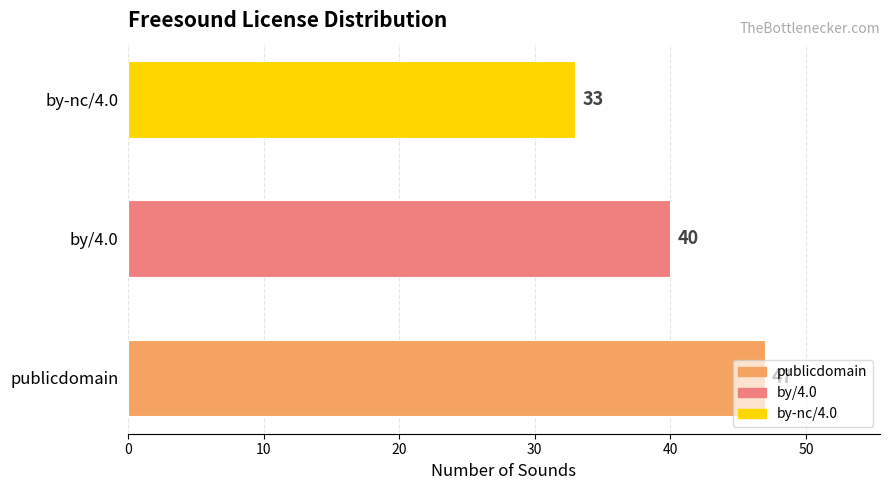

How many data points are less than 40?

1